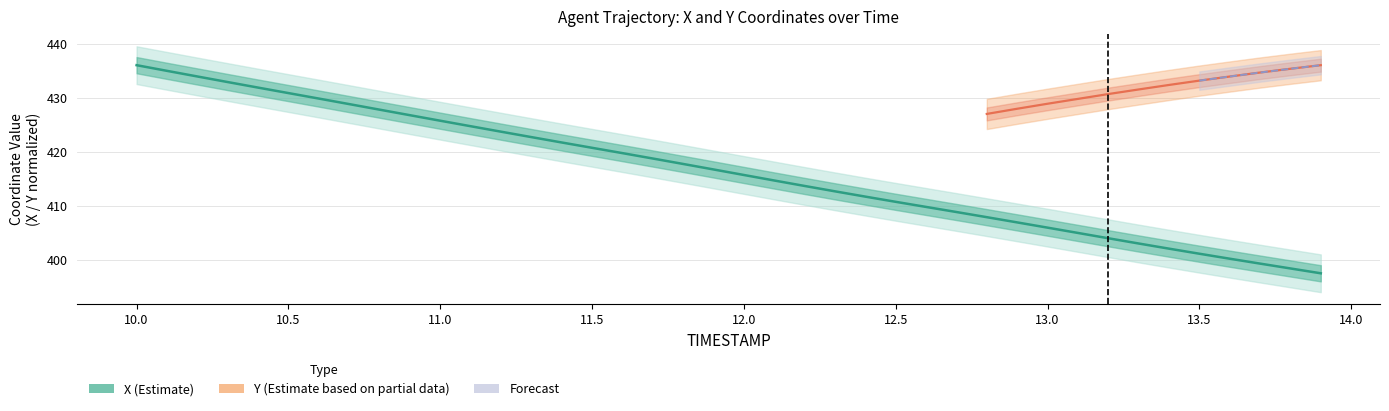

What is the maximum value shown in the chart?

436.1